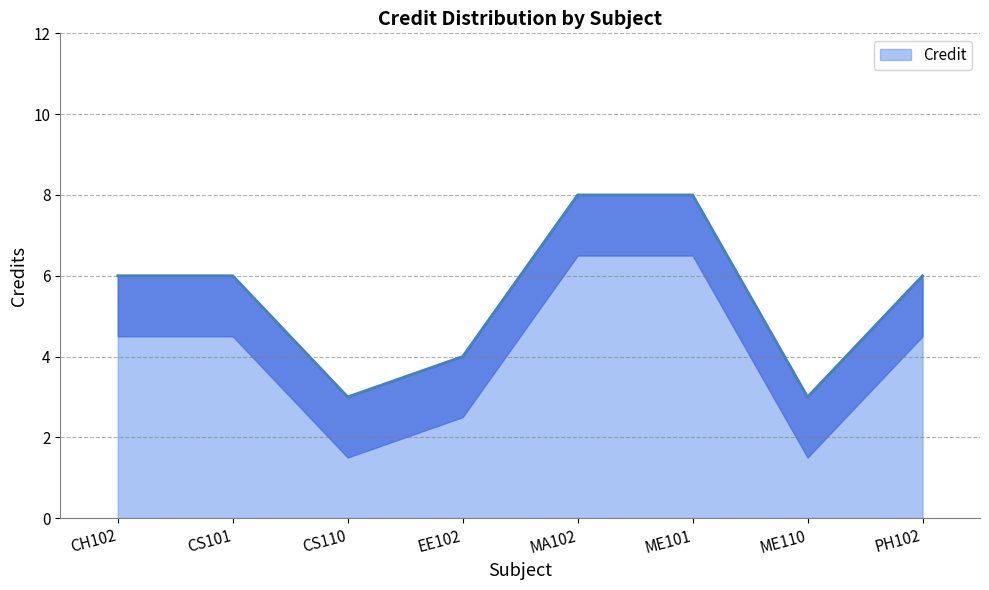

Does the chart have visible grid lines?

Yes